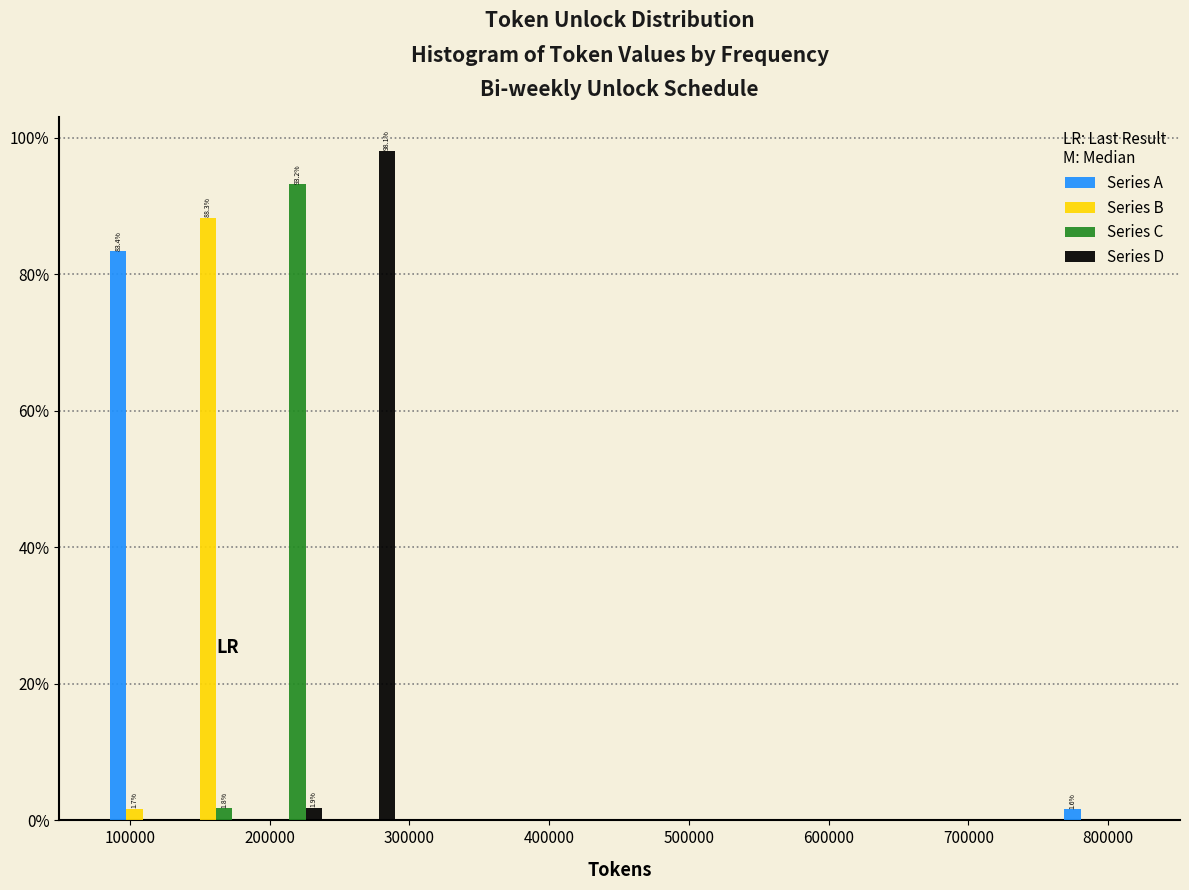

In the Series A series, which range on the x-axis has the tallest bar?

80000 to 140000